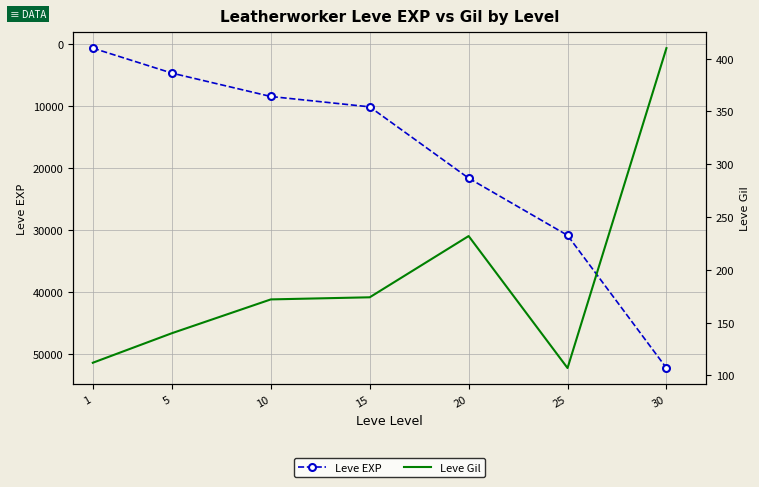

True or false: Leve Gil has more than 2 interior local peaks.

False